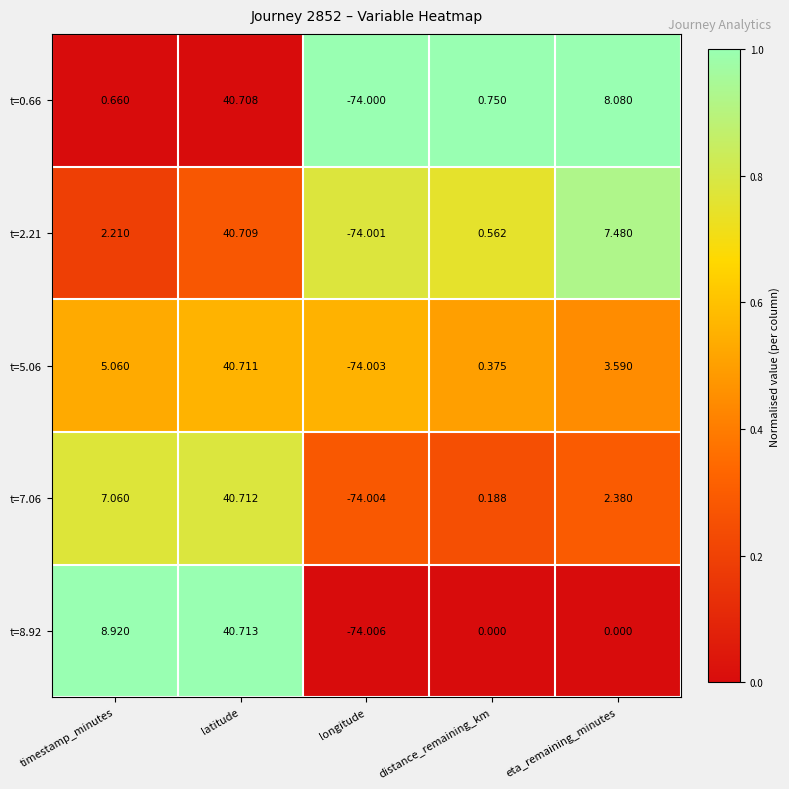

Which category has the lowest value in the t=0.66 series?

longitude